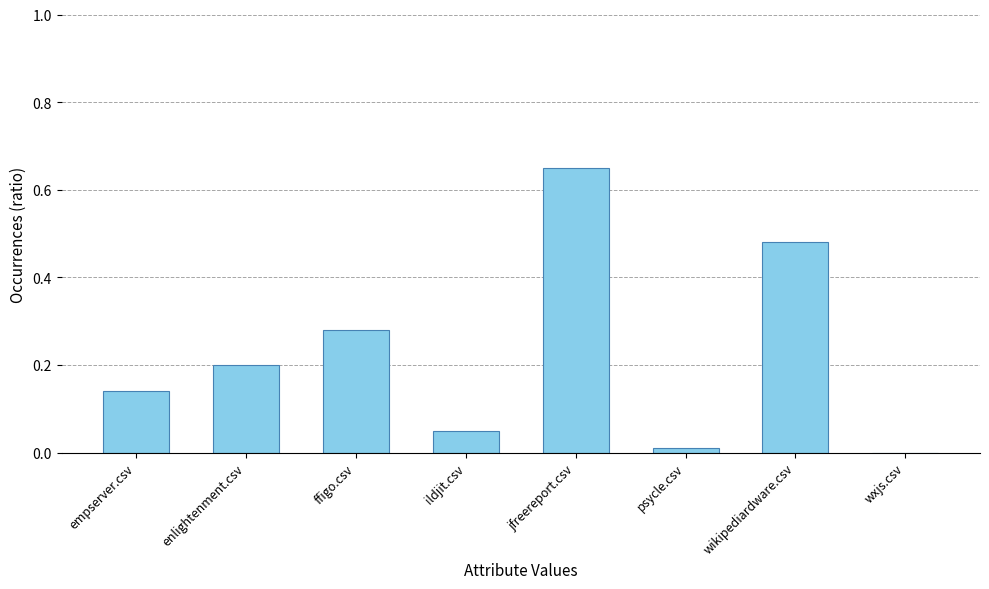

Which category has the highest value across all series?

jfreereport.csv